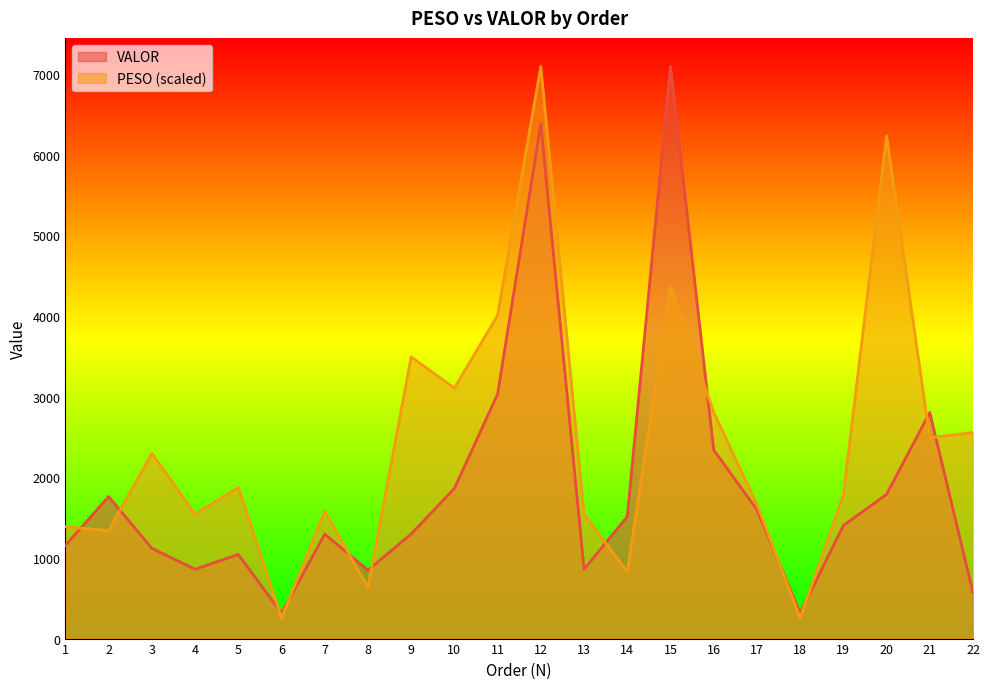

Is the value of PESO at 20 greater than the value of VALOR at 14?

Yes